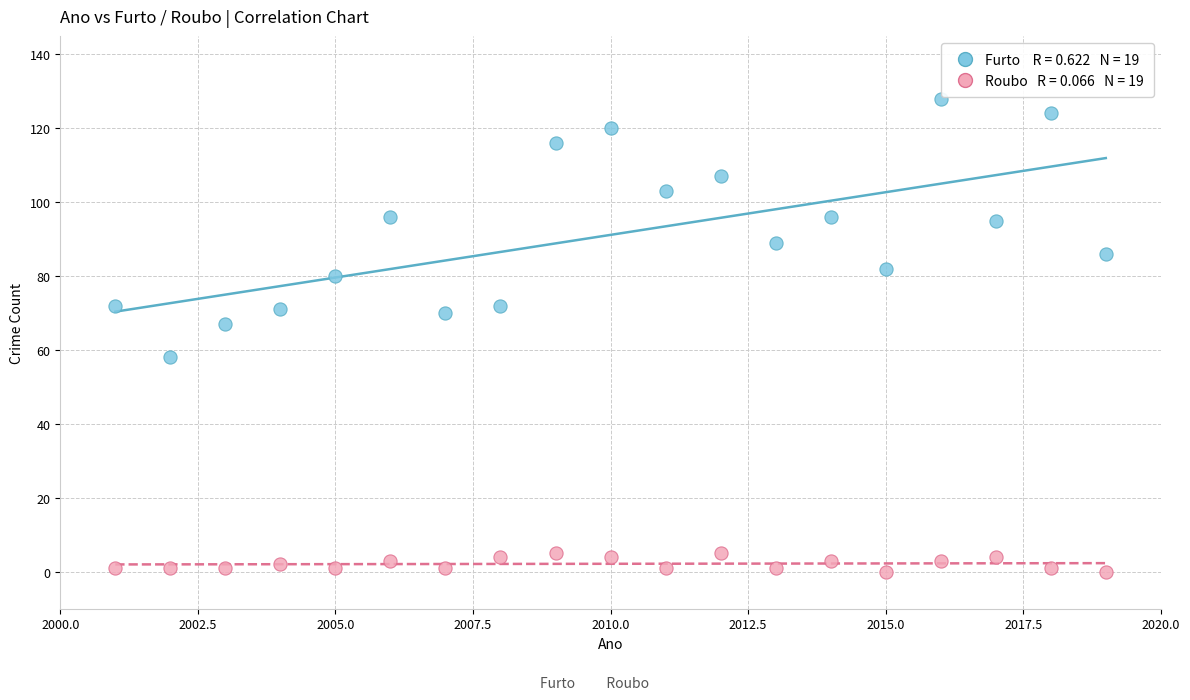

Across all data points, what is the range of Y values (max minus min)?

128